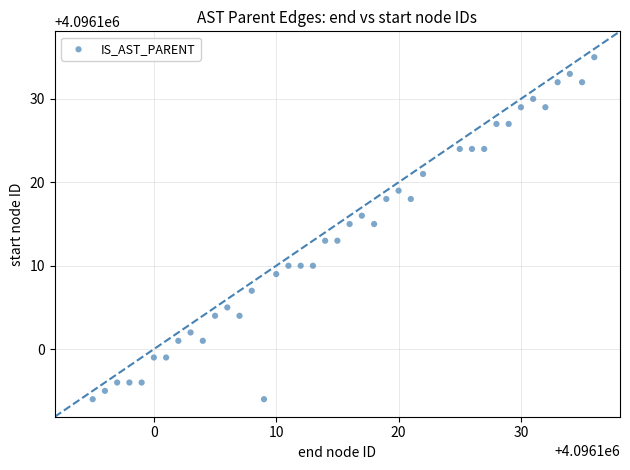

What is the range of X values (max minus min)?

41